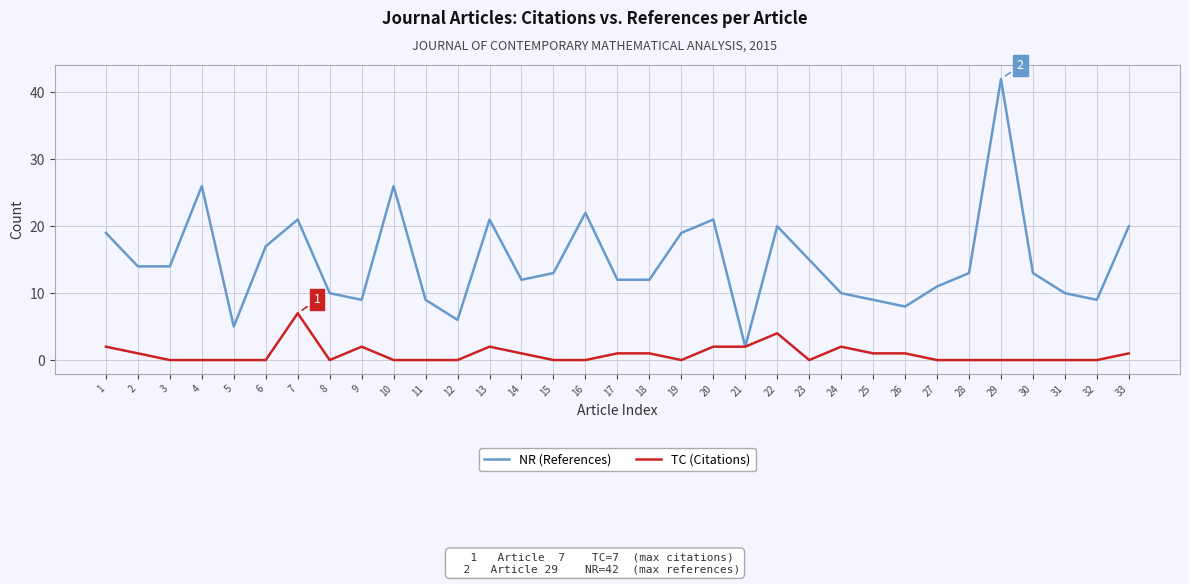

How many lines are shown in the chart?

2